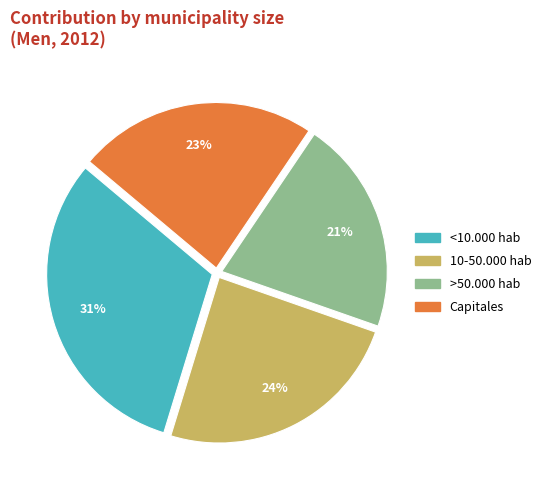

What percentage is the <10.000 hab slice, to the nearest percent?

31%